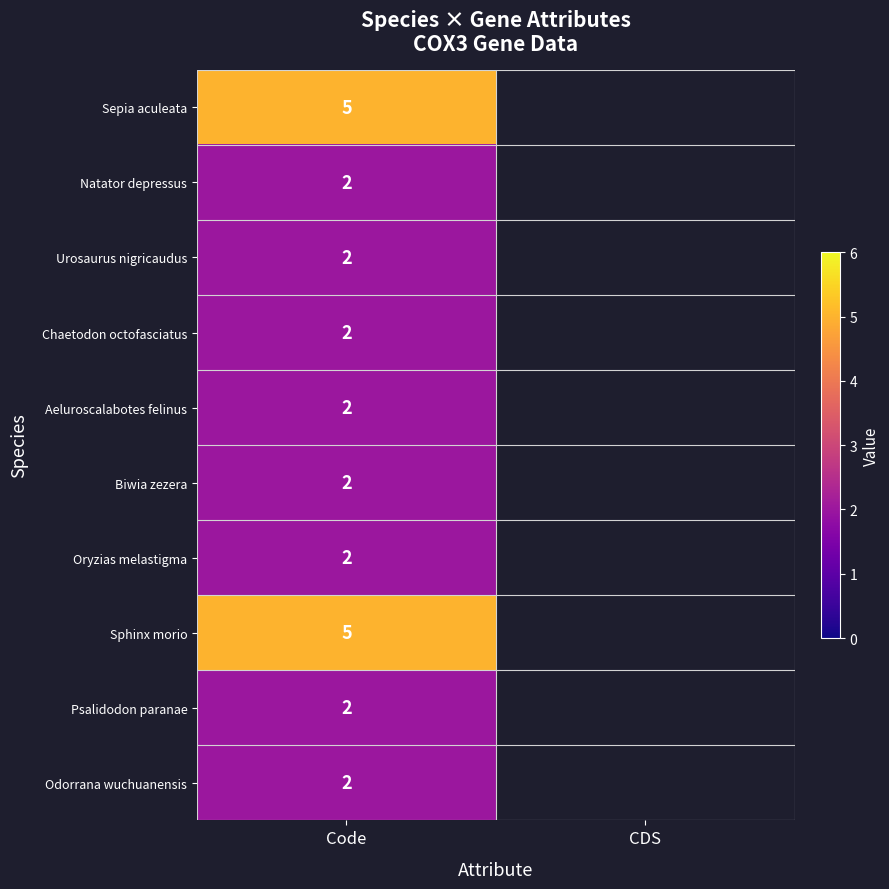

Is it true that Psalidodon paranae equals 1 at Code?

False